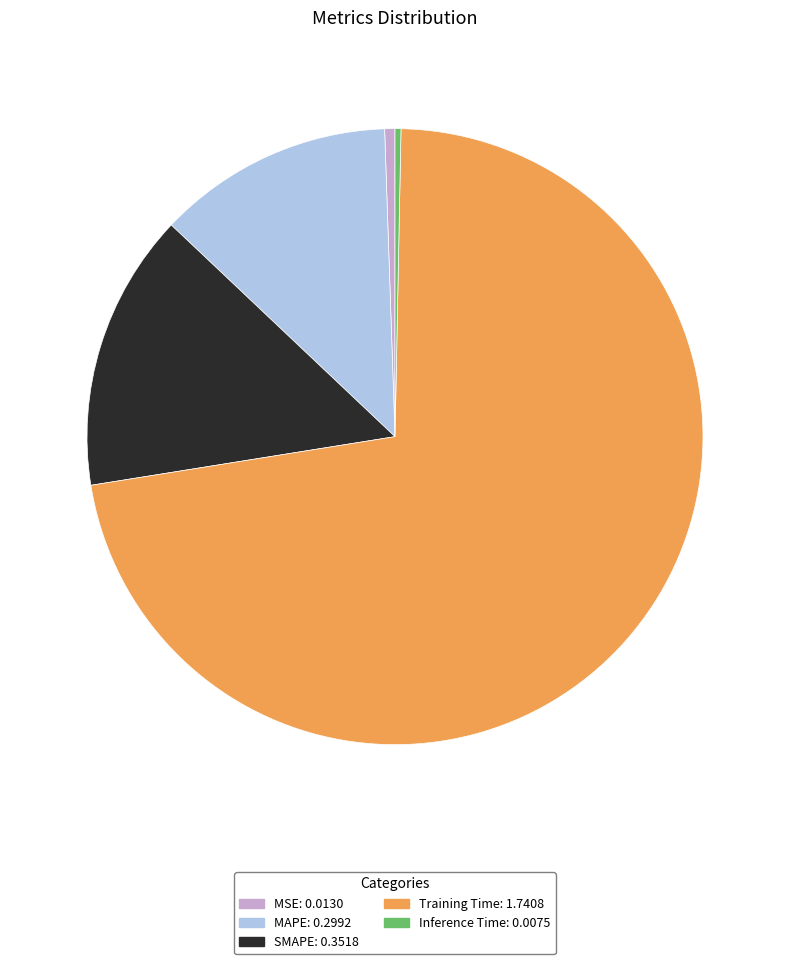

Is Training Time the majority of the pie?

Yes